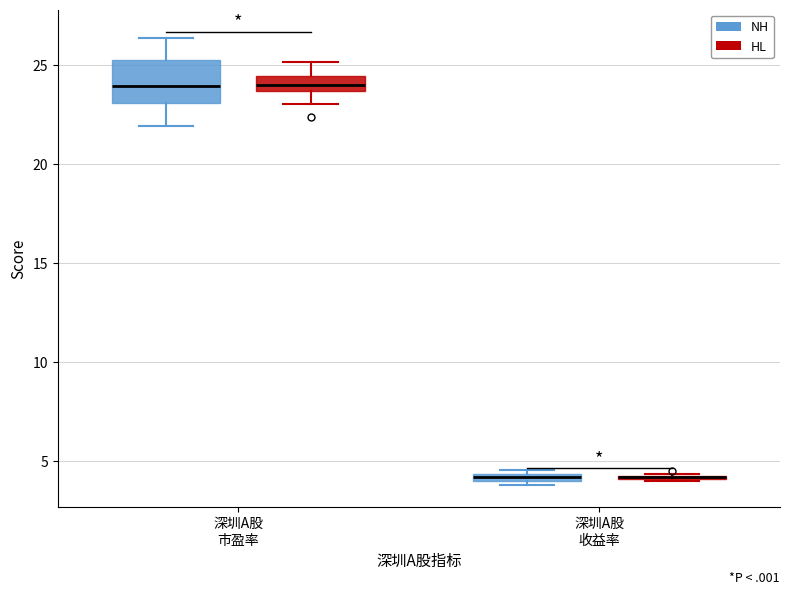

Comparing the boxes themselves (not the whiskers), which one is the tallest?

深圳A股 市盈率 (NH)